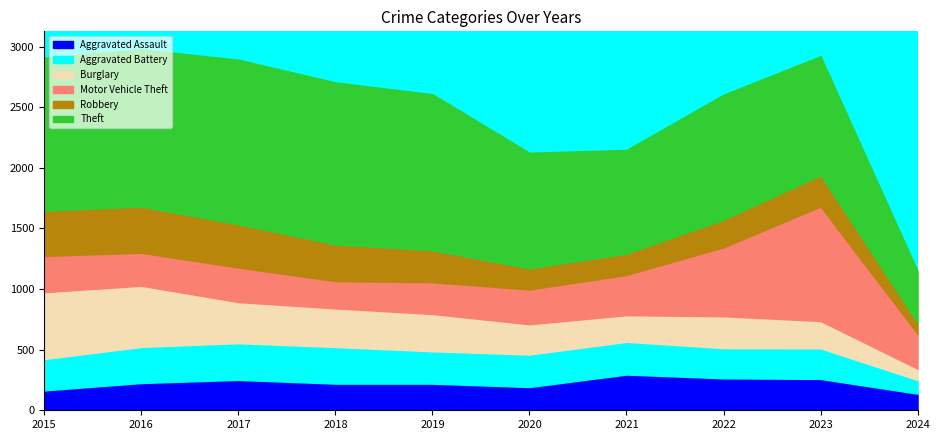

What is the difference between the highest and lowest values at 2015?

1099